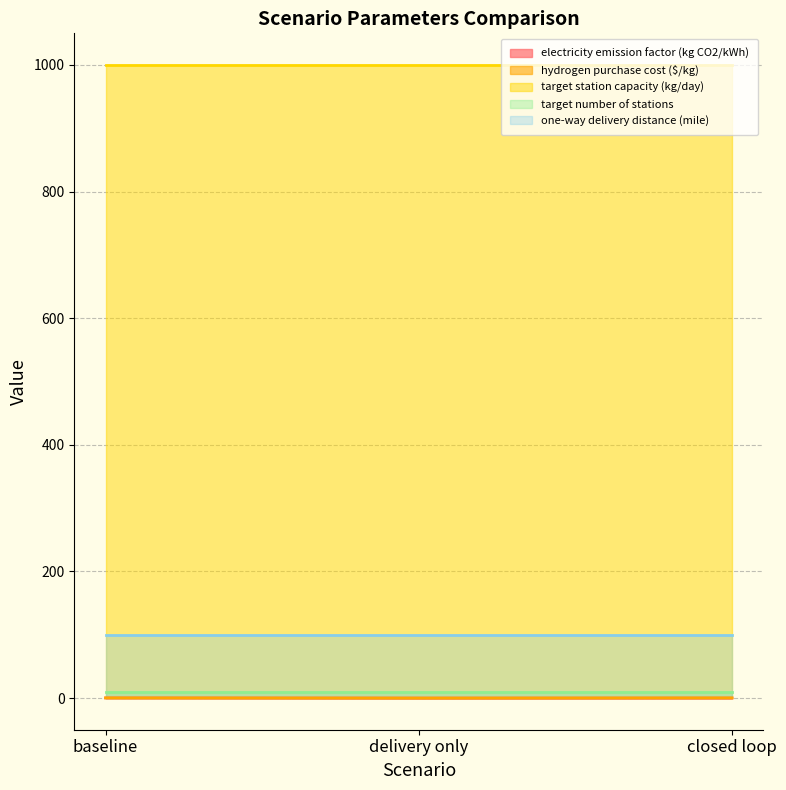

At closed loop, list the series in order from largest to smallest.

target station capacity (kg/day), one-way delivery distance (mile), target number of stations, hydrogen purchase cost ($/kg), electricity emission factor (kg CO2/kWh)